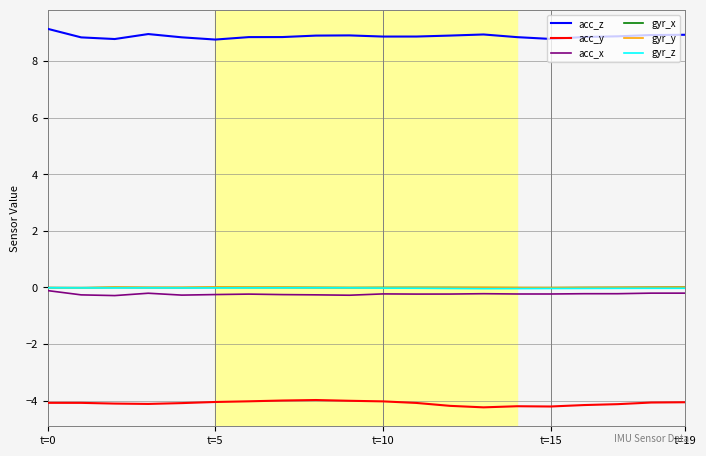

Count the number of data series in this chart.

6